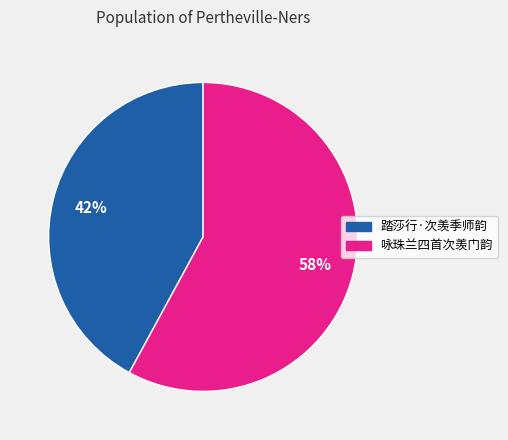

True or false: 咏珠兰四首次羡门韵 accounts for 58% of the total.

True